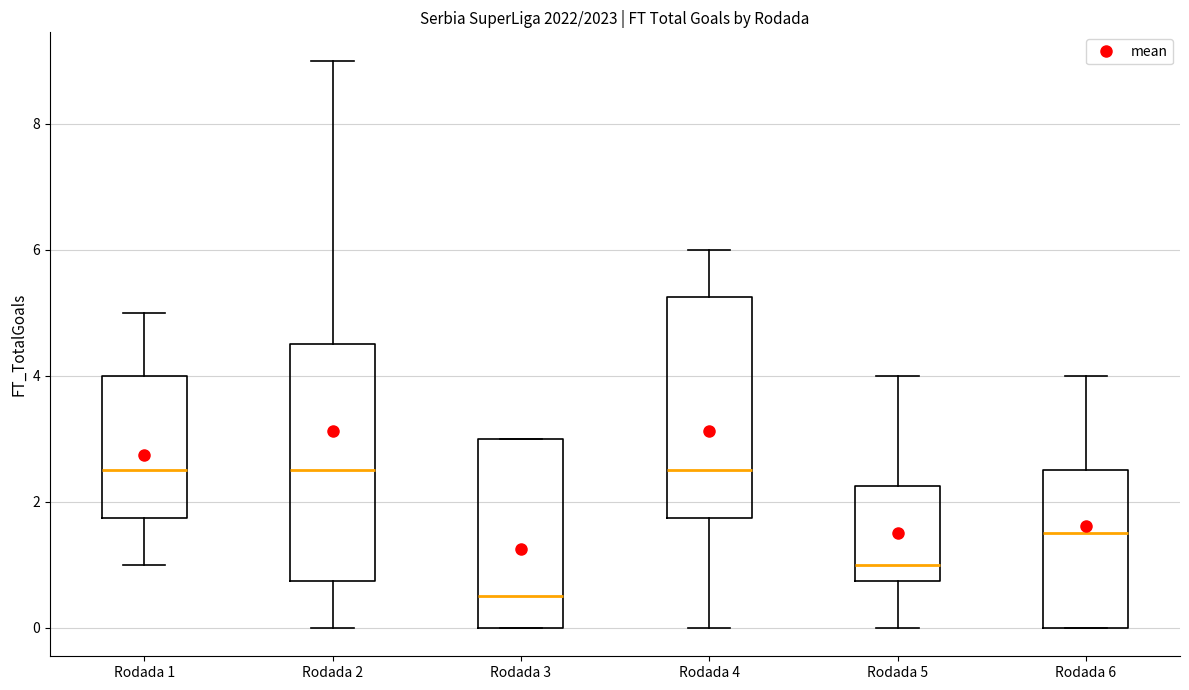

Comparing the boxes themselves (not the whiskers), which one is the tallest?

Rodada 2